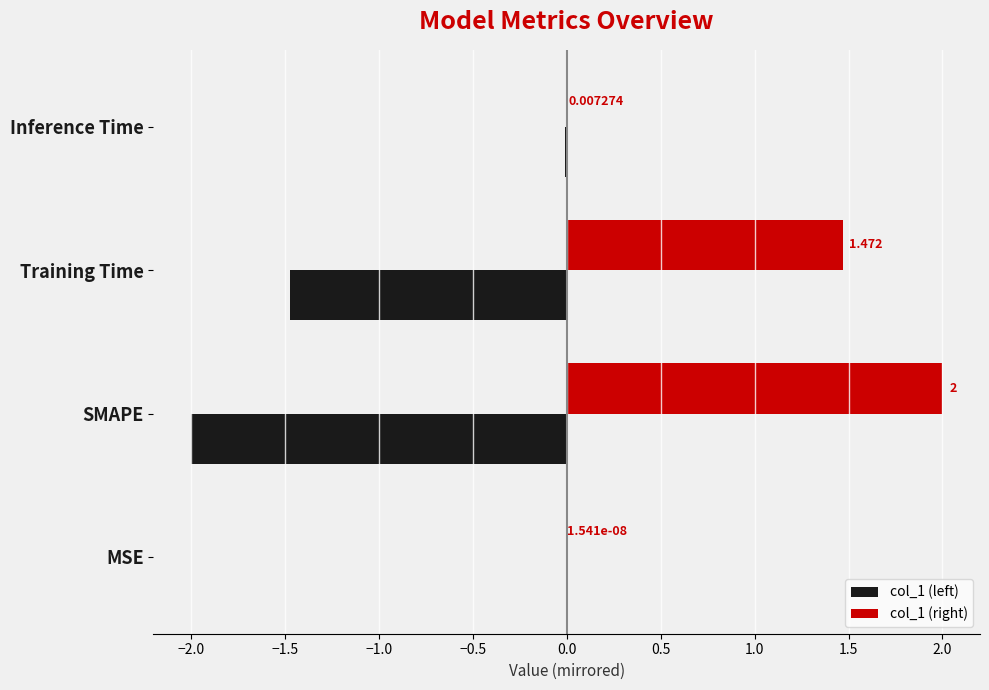

Is the value of col_1 (right) at MSE greater than the value of col_1 (left) at SMAPE?

Yes